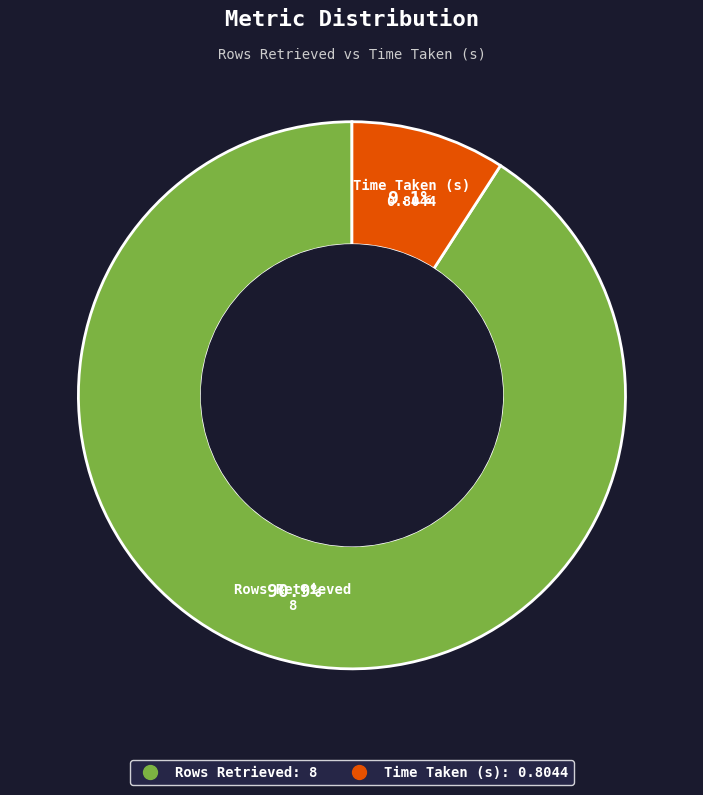

To the nearest percent, what is the difference between the Rows Retrieved and Time Taken (s) slice percentages?

82%